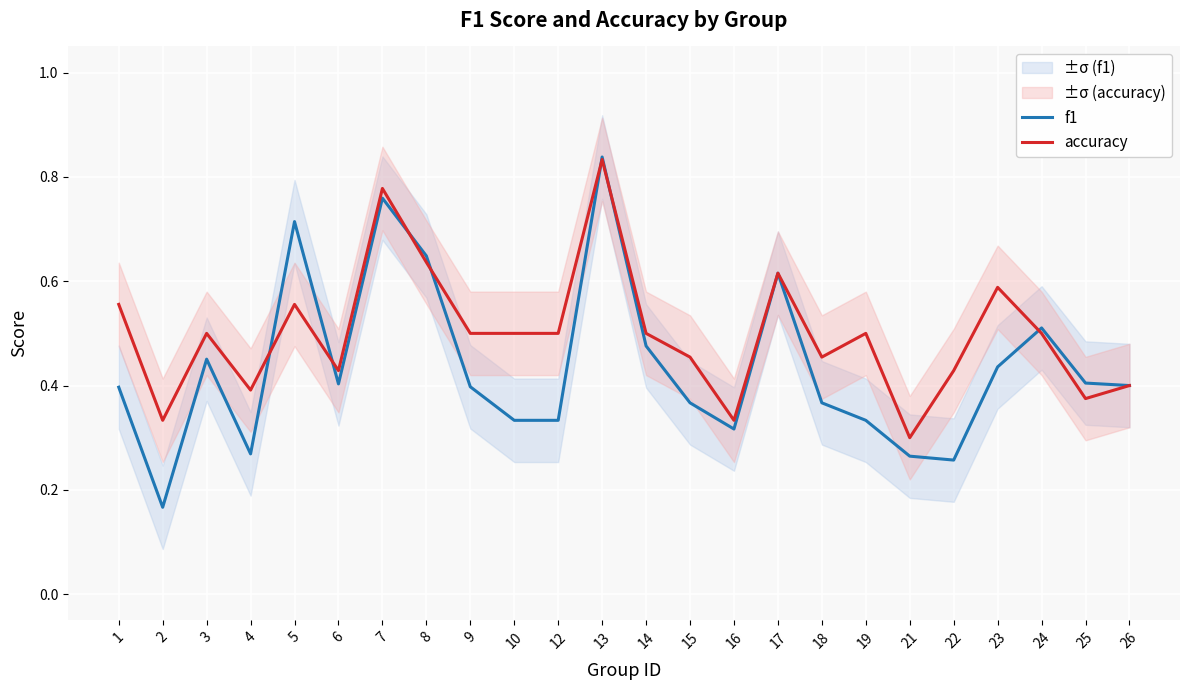

What is the total value across all series at 25?

0.8